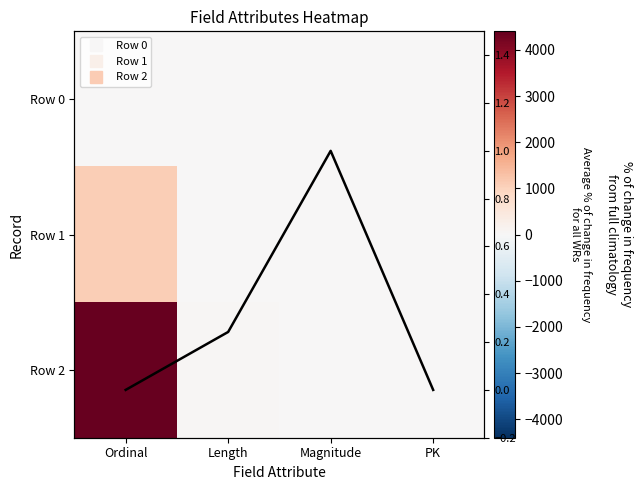

Is the value of Row 1 at Magnitude greater than the value of Avg across rows at PK?

No